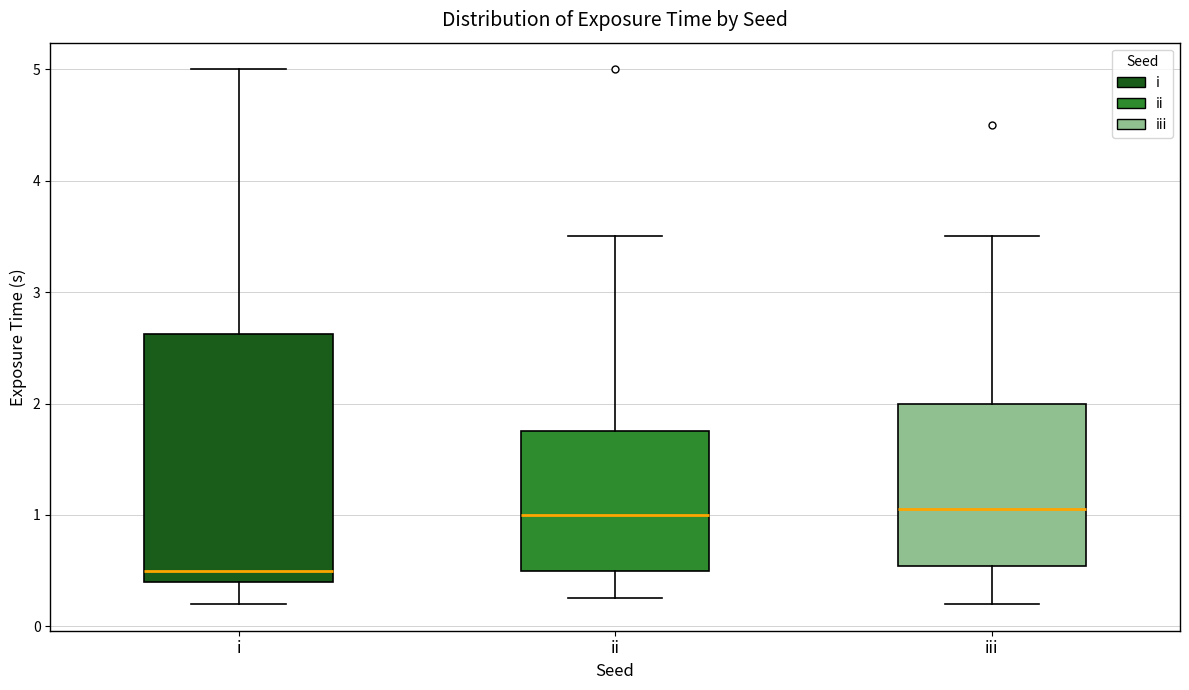

Reading left to right, transcribe this box plot: for each box, give where its median line is, the range the box spans, and where its two whiskers end, as read against the y-axis. The values are not printed on the chart, so give them approximately, as read against the axis.

i: median 0.5, box 0.4 to 2.6, whiskers 0.2 to 5.0
ii: median 1.0, box 0.5 to 1.8, whiskers 0.3 to 3.5
iii: median 1.1, box 0.5 to 2.0, whiskers 0.2 to 3.5